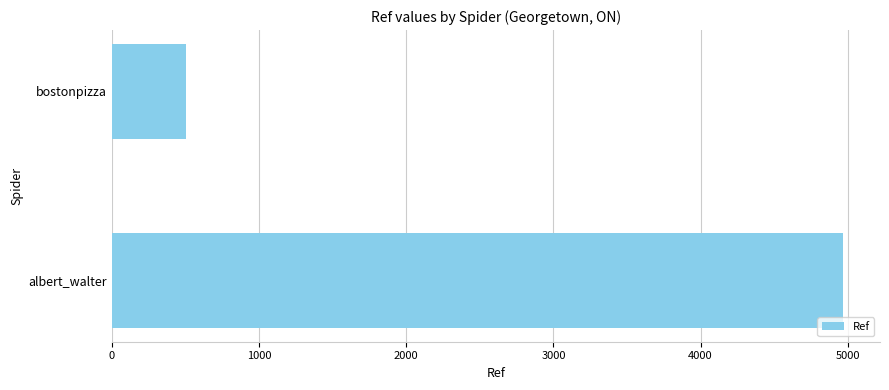

List the labels in order of value, largest first.

albert_walter, bostonpizza